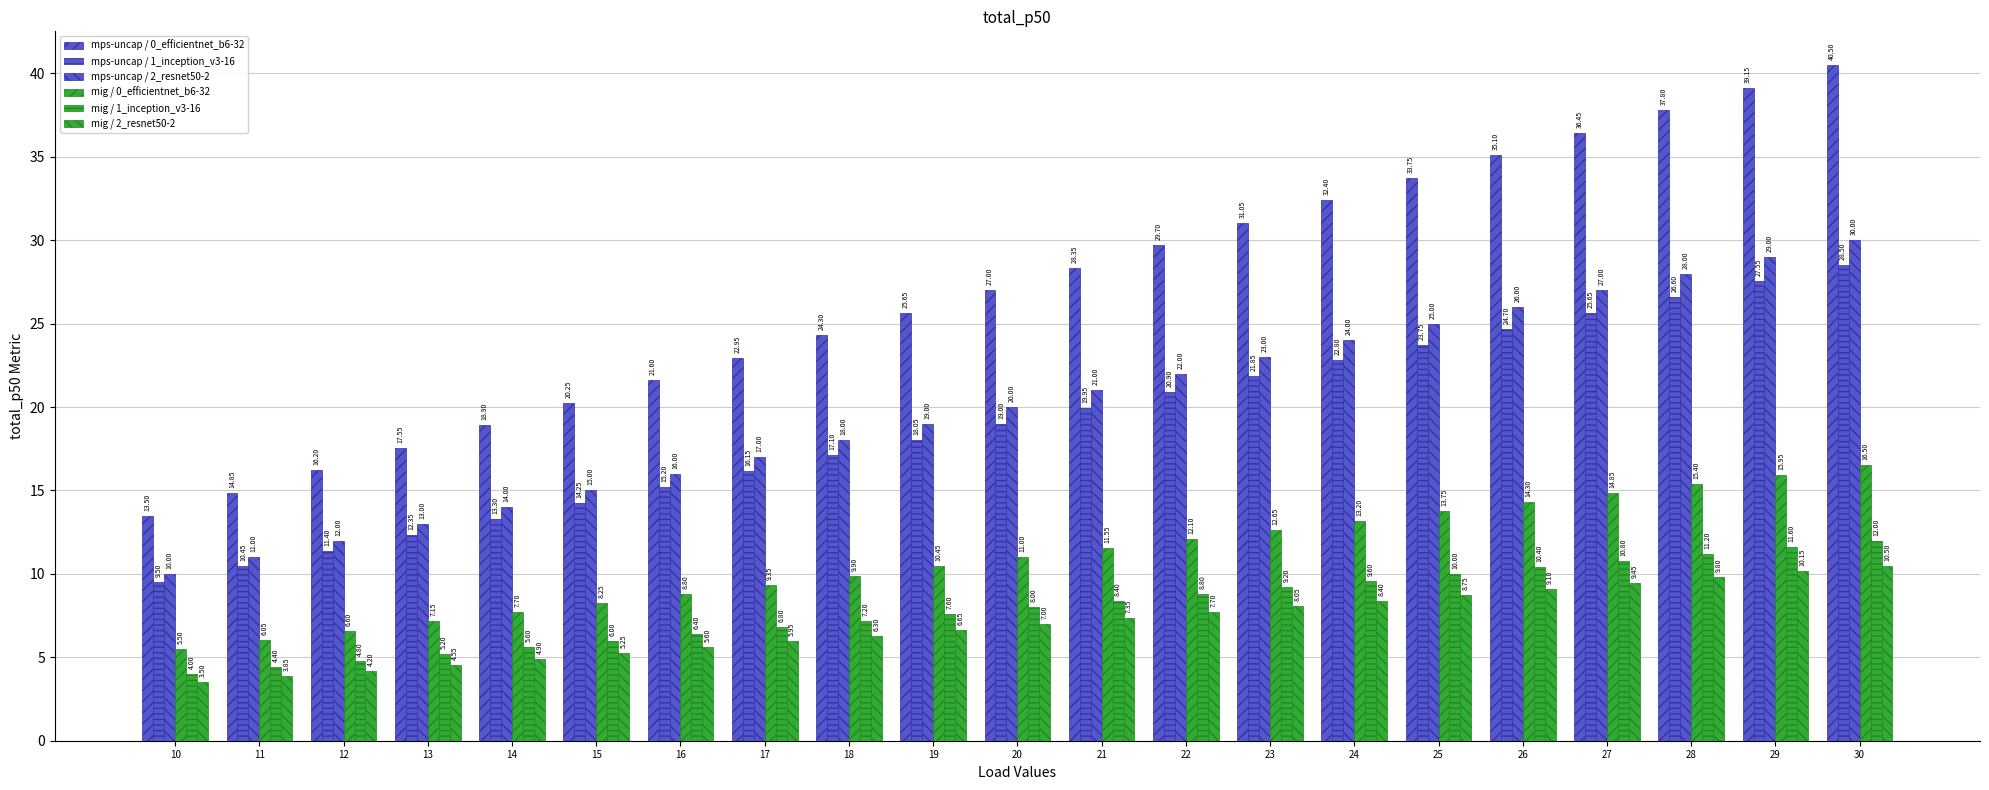

True or false: mig / 1_inception_v3-16 has a value of 10.0 at 25.

True